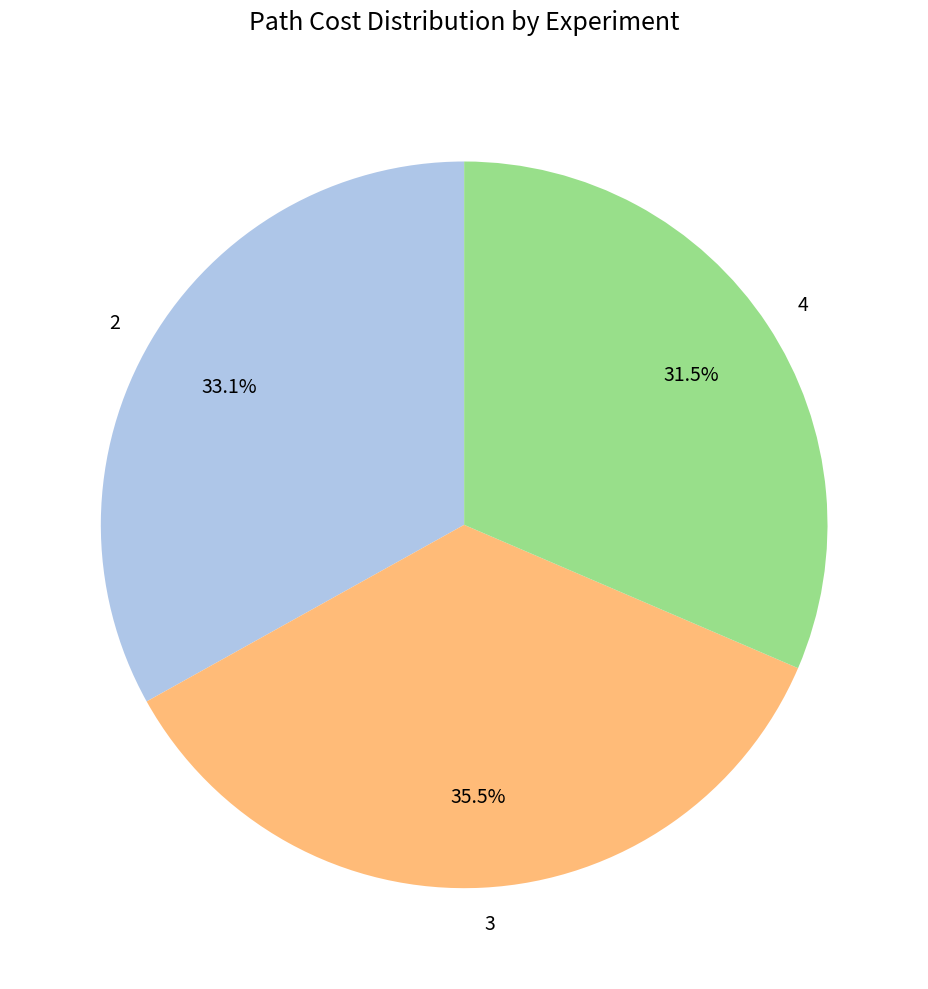

What is the total percentage of 2 and 4?

64.5%